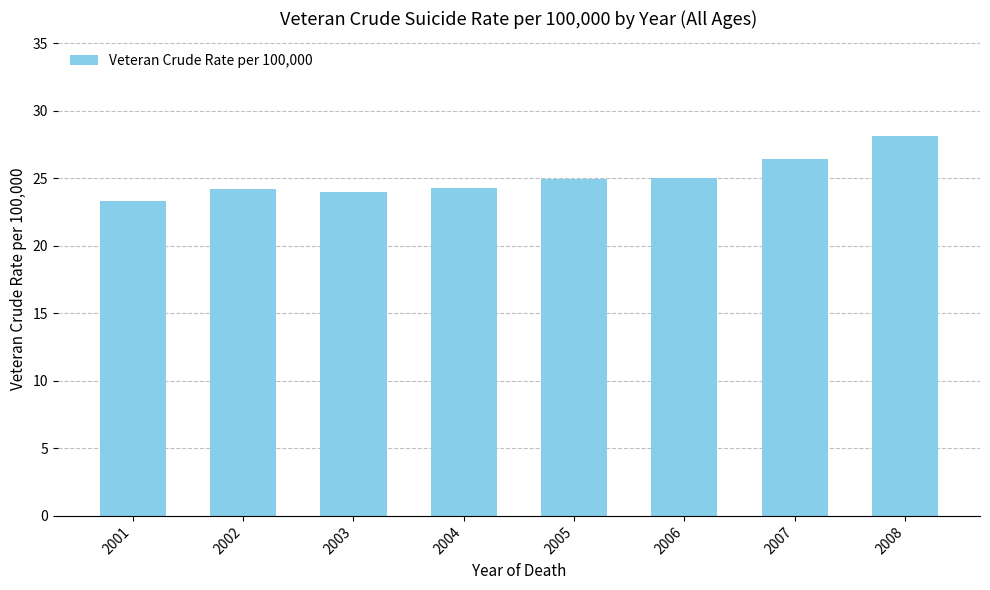

What is the difference between the values at 2008 and 2006?

3.1